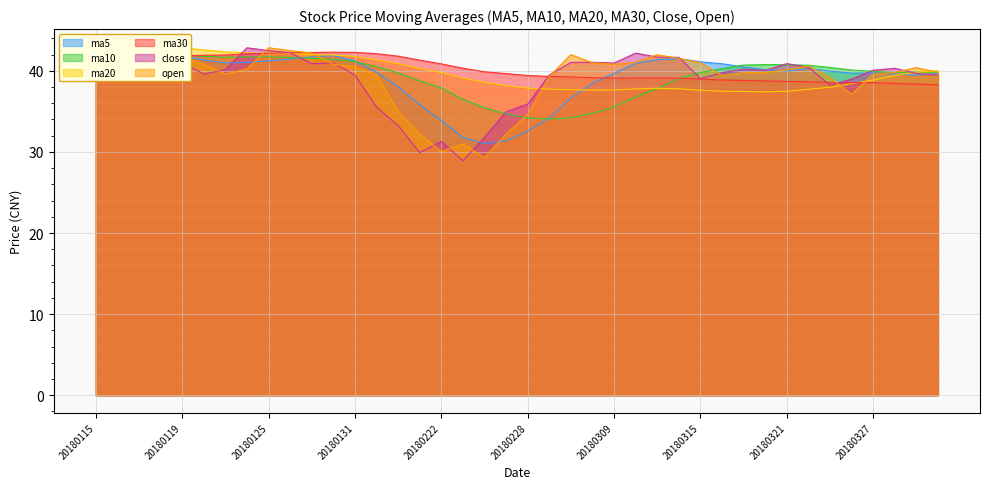

Reading left to right, list all the values displayed in this chart.

ma5: 20180115=42.2	20180116=42.4	20180117=42.4	20180118=42.2	20180119=41.8	20180122=41.3	20180123=41.0	20180124=41.1	20180125=41.2	20180126=41.5	20180129=41.7	20180130=41.9	20180131=41.2	20180201=39.8	20180202=38.0	20180205=35.8	20180222=33.9	20180223=31.8	20180226=31.0	20180227=31.4	20180228=32.6	20180306=34.2	20180307=36.6	20180308=38.5	20180309=39.7	20180312=40.9	20180313=41.4	20180314=41.5	20180315=41.1	20180316=40.9	20180319=40.5	20180320=40.1	20180321=40.0	20180322=40.3	20180323=40.0	20180326=39.7	20180327=39.7	20180328=39.6	20180329=39.5	20180330=39.7
ma10: 20180115=42.5	20180116=42.5	20180117=42.4	20180118=42.2	20180119=42.0	20180122=41.8	20180123=41.7	20180124=41.7	20180125=41.7	20180126=41.6	20180129=41.5	20180130=41.4	20180131=41.1	20180201=40.5	20180202=39.7	20180205=38.8	20180222=37.9	20180223=36.5	20180226=35.4	20180227=34.7	20180228=34.2	20180306=34.1	20180307=34.2	20180308=34.8	20180309=35.5	20180312=36.8	20180313=37.8	20180314=39.1	20180315=39.8	20180316=40.3	20180319=40.7	20180320=40.8	20180321=40.8	20180322=40.7	20180323=40.4	20180326=40.1	20180327=39.9	20180328=39.8	20180329=39.9	20180330=39.8
ma20: 20180115=42.6	20180116=42.7	20180117=42.9	20180118=42.9	20180119=42.8	20180122=42.6	20180123=42.3	20180124=42.2	20180125=42.1	20180126=42.1	20180129=42.0	20180130=41.9	20180131=41.8	20180201=41.4	20180202=40.9	20180205=40.3	20180222=39.8	20180223=39.1	20180226=38.6	20180227=38.2	20180228=37.9	20180306=37.7	20180307=37.7	20180308=37.6	20180309=37.6	20180312=37.8	20180313=37.8	20180314=37.8	20180315=37.6	20180316=37.5	20180319=37.5	20180320=37.4	20180321=37.5	20180322=37.7	20180323=38.0	20180326=38.4	20180327=38.9	20180328=39.4	20180329=39.8	20180330=40.1
ma30: 20180115=40.3	20180116=40.8	20180117=41.2	20180118=41.6	20180119=41.8	20180122=41.9	20180123=41.9	20180124=42.1	20180125=42.2	20180126=42.2	20180129=42.3	20180130=42.3	20180131=42.3	20180201=42.1	20180202=41.8	20180205=41.3	20180222=40.9	20180223=40.3	20180226=39.9	20180227=39.7	20180228=39.4	20180306=39.3	20180307=39.2	20180308=39.2	20180309=39.1	20180312=39.1	20180313=39.1	20180314=39.1	20180315=39.0	20180316=38.9	20180319=38.8	20180320=38.8	20180321=38.7	20180322=38.7	20180323=38.6	20180326=38.5	20180327=38.5	20180328=38.5	20180329=38.4	20180330=38.3
close: 20180115=41.9	20180116=42.0	20180117=42.4	20180118=41.7	20180119=41.0	20180122=39.6	20180123=40.1	20180124=42.8	20180125=42.5	20180126=42.2	20180129=40.9	20180130=41.0	20180131=39.5	20180201=35.5	20180202=33.2	20180205=29.9	20180222=31.3	20180223=28.9	20180226=31.8	20180227=35.0	20180228=35.9	20180306=39.5	20180307=41.0	20180308=41.1	20180309=41.0	20180312=42.2	20180313=41.7	20180314=41.7	20180315=39.0	20180316=39.8	20180319=40.2	20180320=40.0	20180321=40.9	20180322=40.4	20180323=38.2	20180326=39.0	20180327=40.1	20180328=40.3	20180329=39.7	20180330=39.5
open: 20180115=43.0	20180116=41.9	20180117=42.3	20180118=42.2	20180119=41.7	20180122=40.8	20180123=39.6	20180124=40.2	20180125=42.8	20180126=42.5	20180129=42.2	20180130=40.8	20180131=40.5	20180201=39.5	20180202=35.0	20180205=32.2	20180222=30.0	20180223=31.0	20180226=29.3	20180227=32.2	20180228=34.6	20180306=39.3	20180307=42.0	20180308=41.0	20180309=40.8	20180312=41.1	20180313=42.0	20180314=41.5	20180315=41.0	20180316=39.4	20180319=39.8	20180320=39.8	20180321=40.1	20180322=40.6	20180323=39.2	20180326=37.1	20180327=39.6	20180328=39.8	20180329=40.4	20180330=39.8